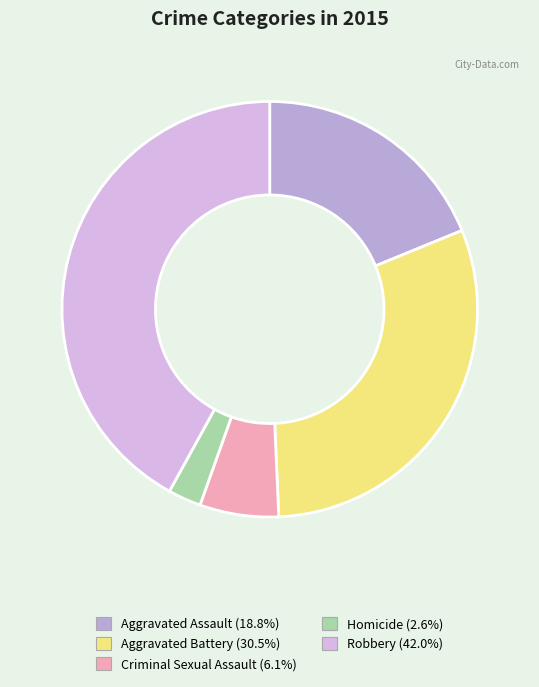

Rank the categories by value from lowest to highest.

Homicide, Criminal Sexual Assault, Aggravated Assault, Aggravated Battery, Robbery